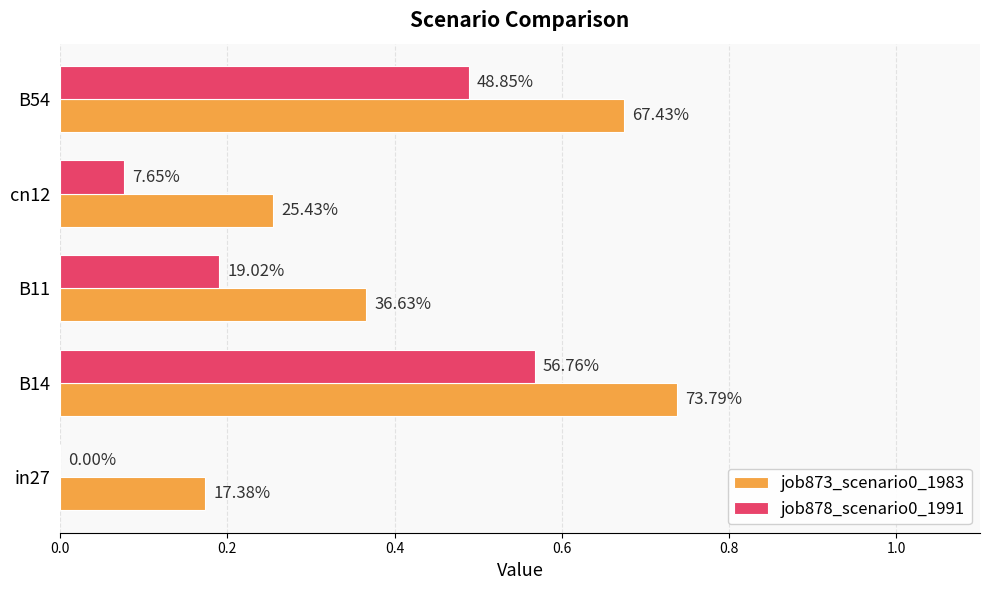

What are all the series names shown in the legend?

job873_scenario0_1983, job878_scenario0_1991